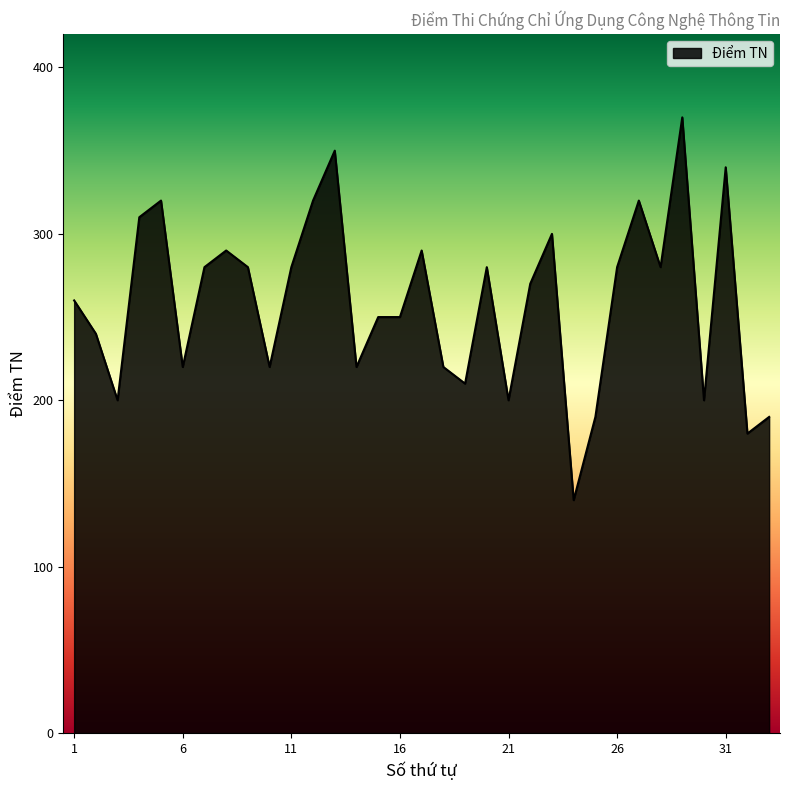

What is the greatest value displayed?

370